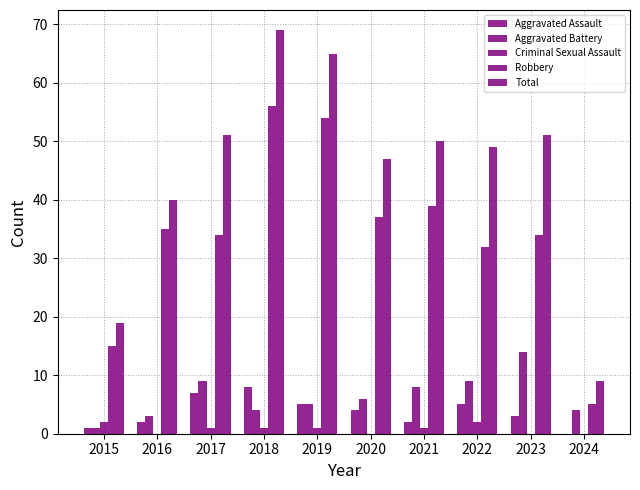

Which series has the largest range (max minus min)?

Total